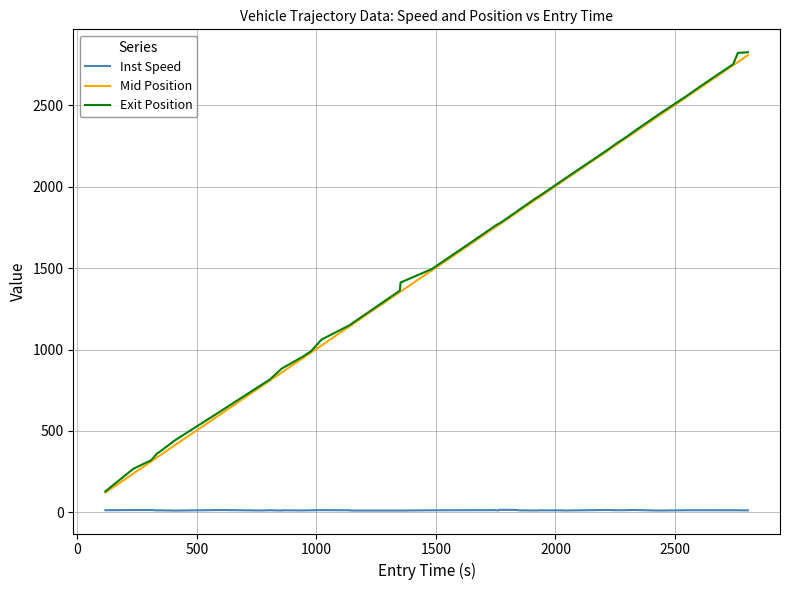

What is the maximum value for Exit Position?

2826.5